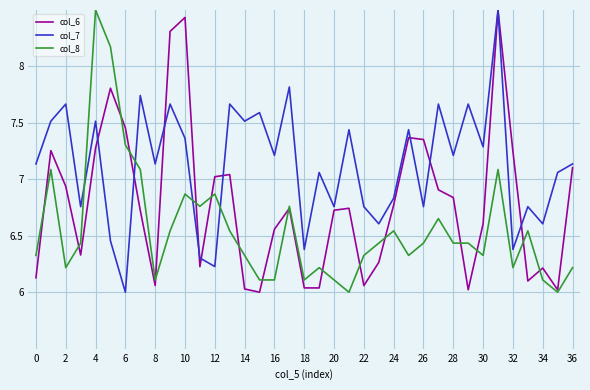

List the series in order of their overall mean, lowest first.

col_8, col_6, col_7